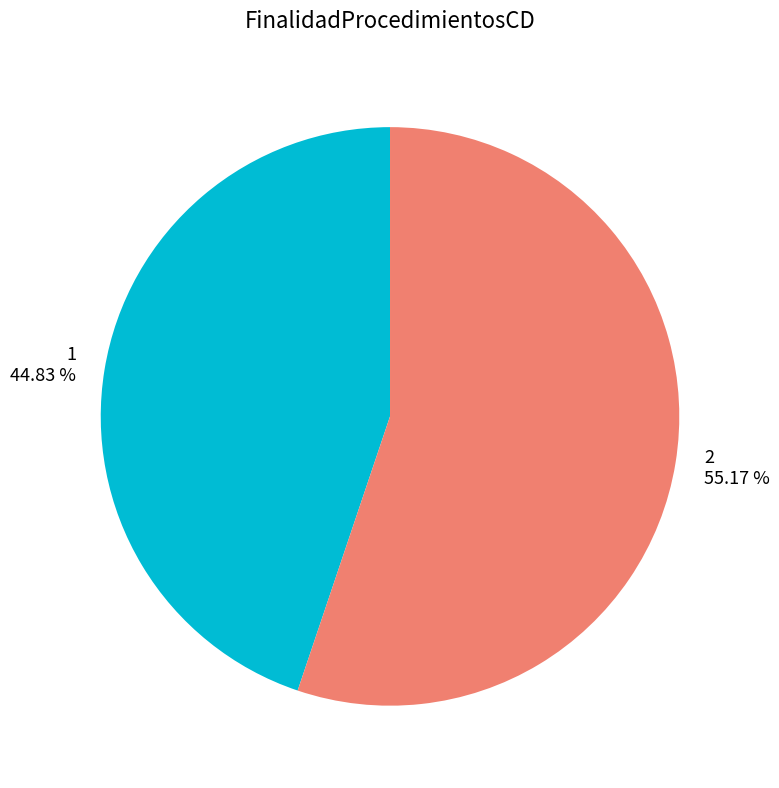

How many slices are in this pie chart?

2